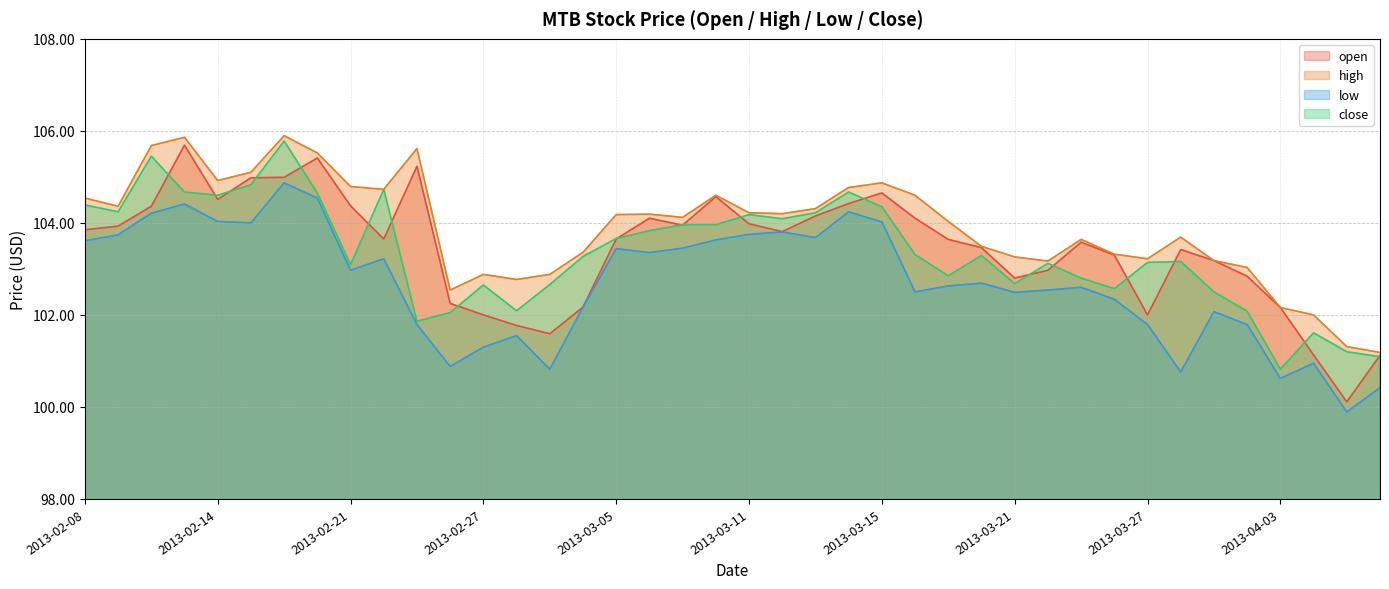

How many lines are shown in the chart?

4